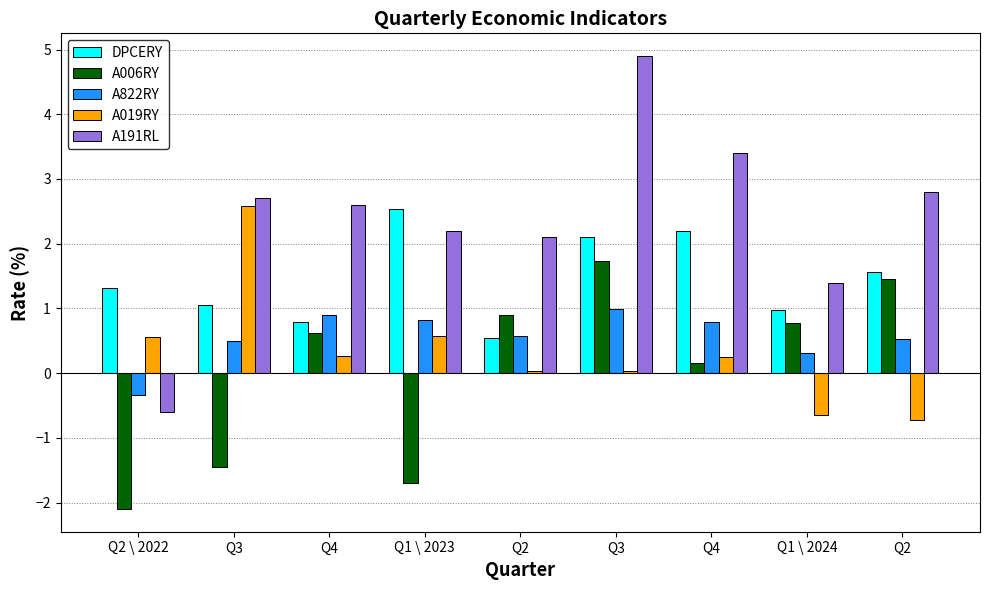

Reading left to right, list all the values displayed in this chart.

DPCERY: Q2 \ 2022=1.3	Q3=1.1	Q4=0.8	Q1 \ 2023=2.5	Q2=0.6	Q3=2.1	Q4=2.2	Q1 \ 2024=1.0	Q2=1.6
A006RY: Q2 \ 2022=-2.1	Q3=-1.4	Q4=0.6	Q1 \ 2023=-1.7	Q2=0.9	Q3=1.7	Q4=0.1	Q1 \ 2024=0.8	Q2=1.5
A822RY: Q2 \ 2022=-0.3	Q3=0.5	Q4=0.9	Q1 \ 2023=0.8	Q2=0.6	Q3=1.0	Q4=0.8	Q1 \ 2024=0.3	Q2=0.5
A019RY: Q2 \ 2022=0.6	Q3=2.6	Q4=0.3	Q1 \ 2023=0.6	Q2=0.0	Q3=0.0	Q4=0.2	Q1 \ 2024=-0.7	Q2=-0.7
A191RL: Q2 \ 2022=-0.6	Q3=2.7	Q4=2.6	Q1 \ 2023=2.2	Q2=2.1	Q3=4.9	Q4=3.4	Q1 \ 2024=1.4	Q2=2.8